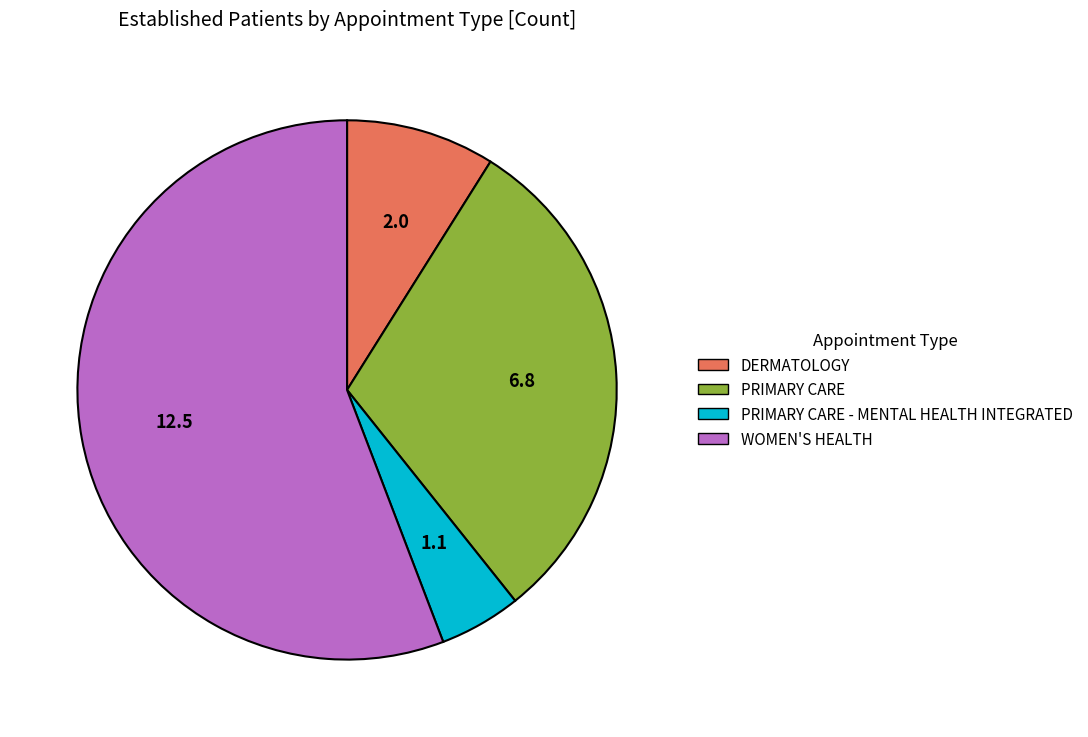

Is there any slice that represents more than half of the pie?

Yes